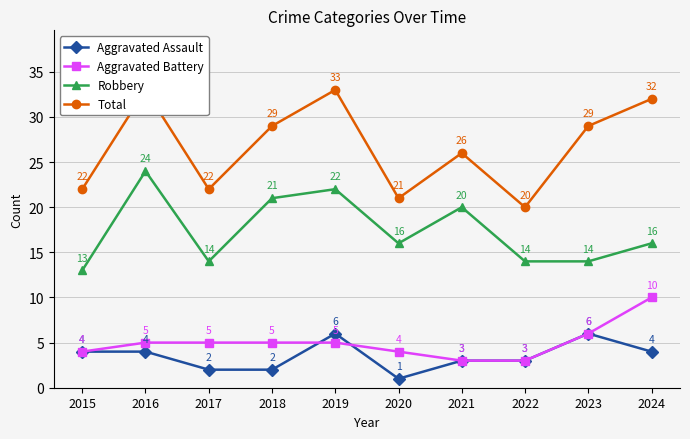

What is the value of the Total point at the 8th from the left?

20